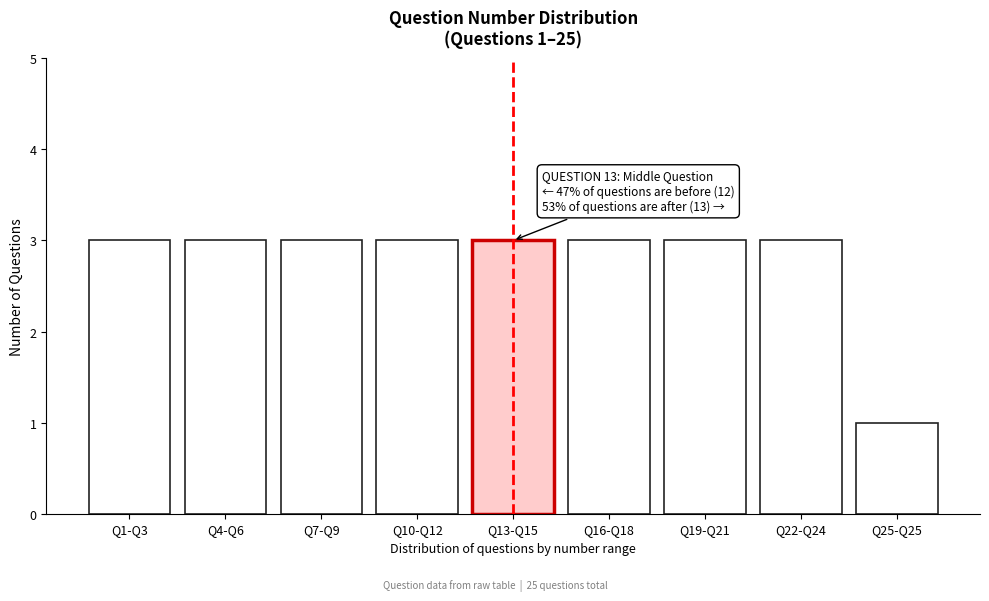

Reading left to right, what are all the values shown in this chart?

Q1-Q3=3	Q4-Q6=3	Q7-Q9=3	Q10-Q12=3	Q13-Q15=3	Q16-Q18=3	Q19-Q21=3	Q22-Q24=3	Q25-Q25=1